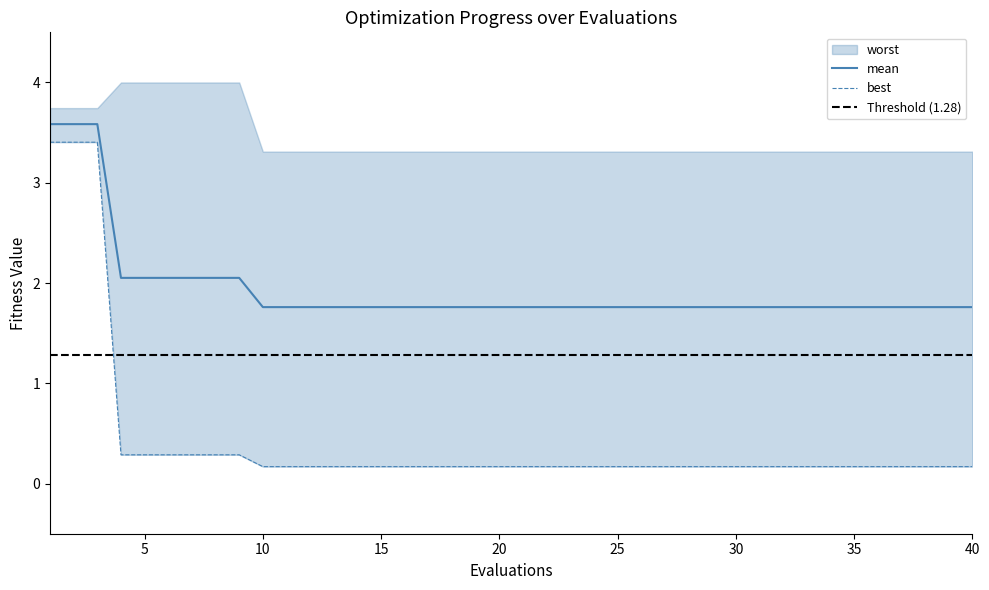

True or false: mean has a value of 1.8 at 30.

True